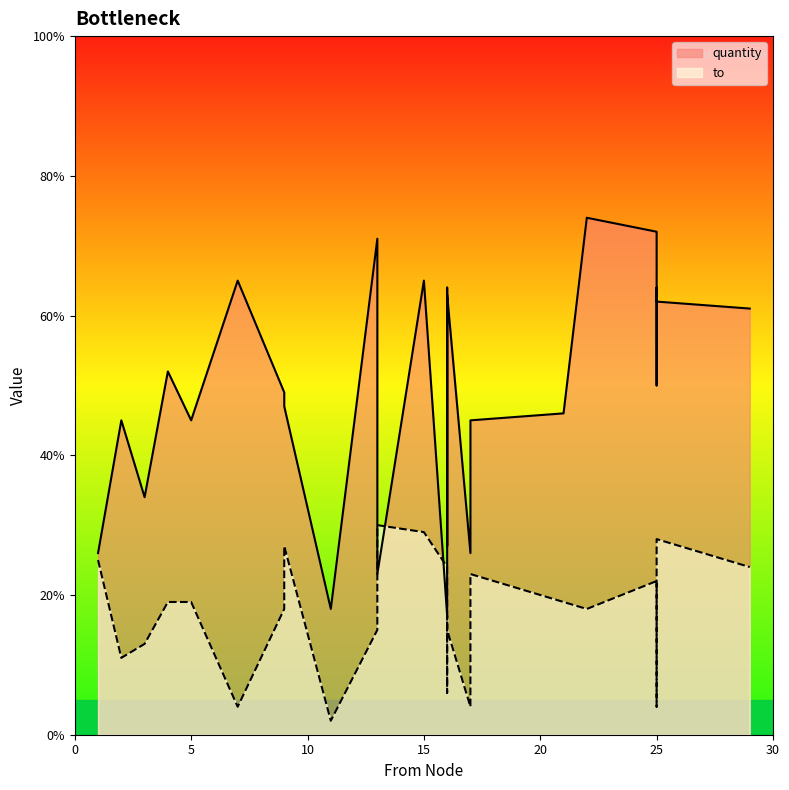

True or false: quantity has more than 1 interior local peaks.

True